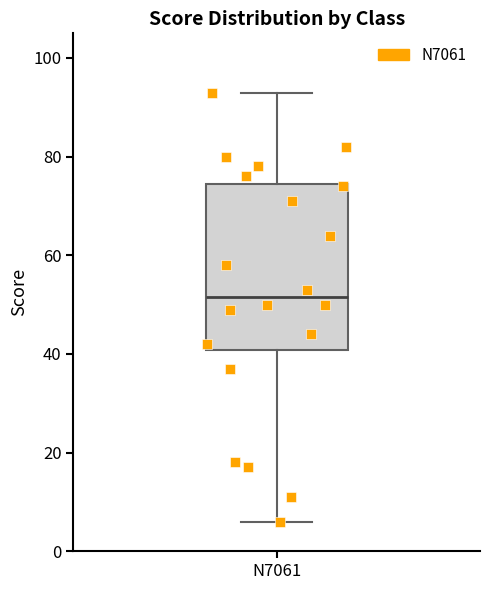

Read this box plot against the y-axis: the position of the median line, the range covered by the box, and the ends of both whiskers. The values are not printed on the chart, so give them approximately, as read against the axis.

median 52, box 40 to 74, whiskers 6 to 94